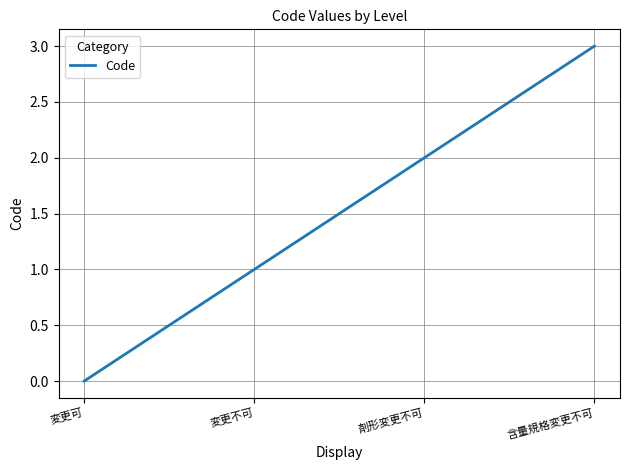

How many values are above zero?

3